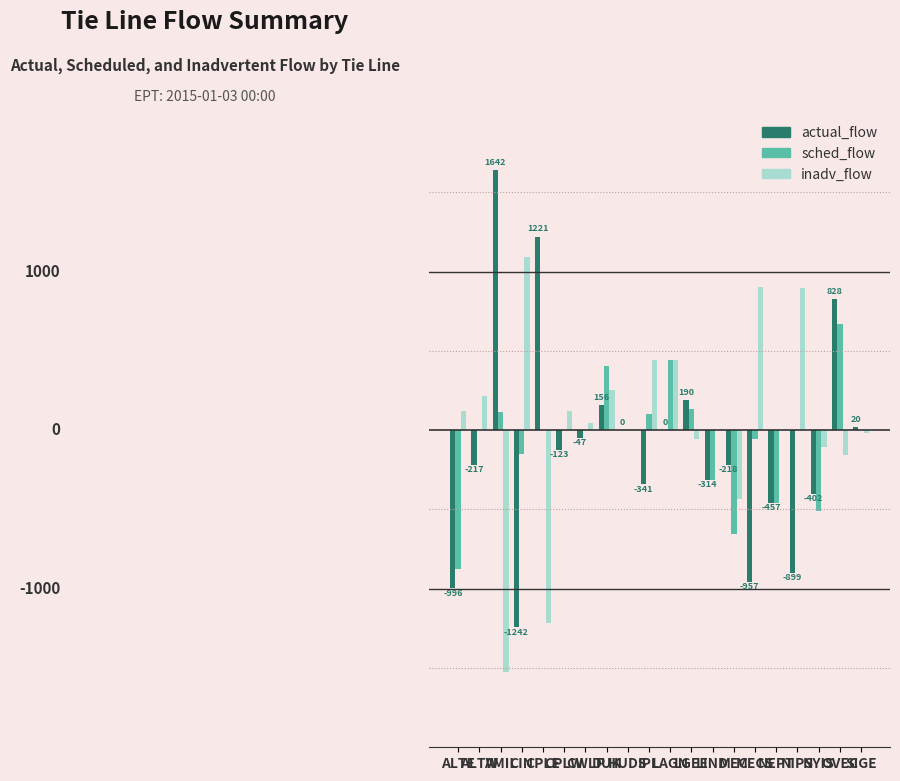

At CPLW, list the series in order from smallest to largest.

actual_flow, sched_flow, inadv_flow